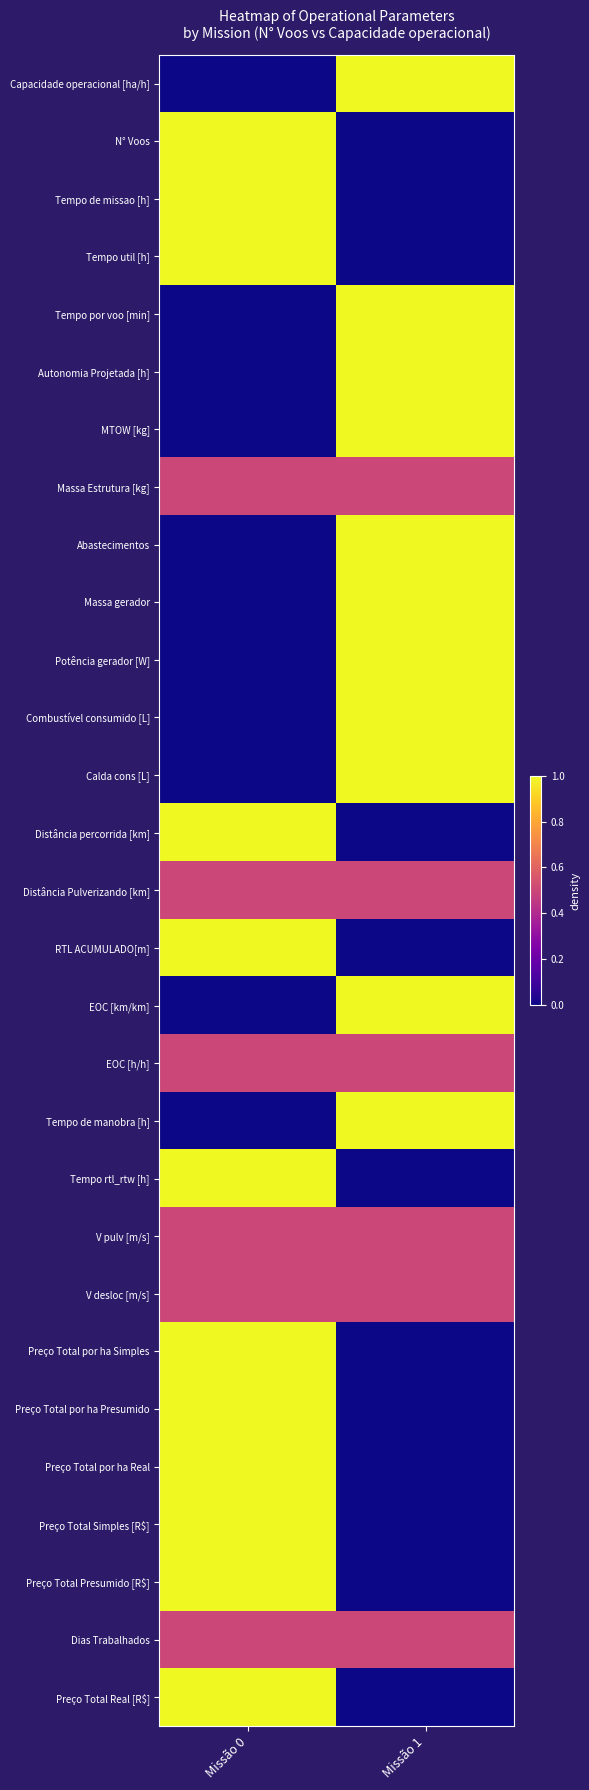

What is the maximum value shown in the chart?

1.0